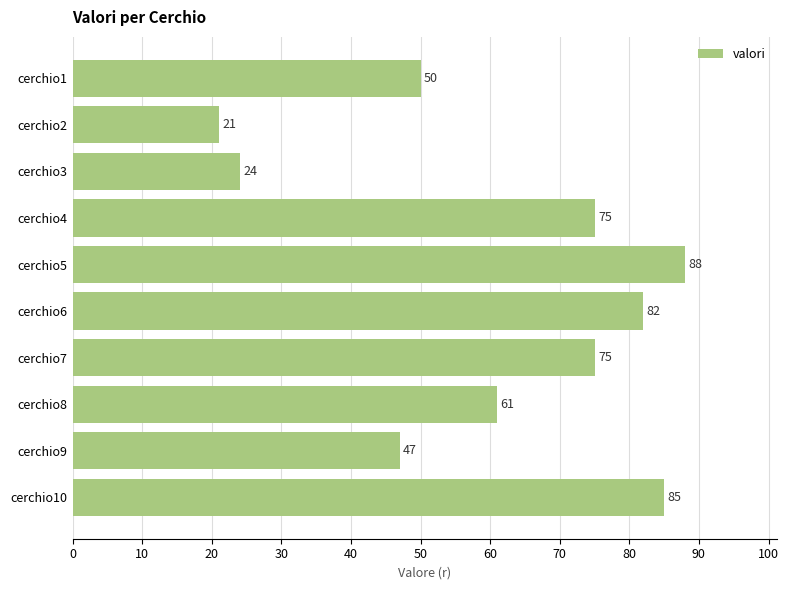

What is the ratio of the value at cerchio4 to the value at cerchio1?

1.5